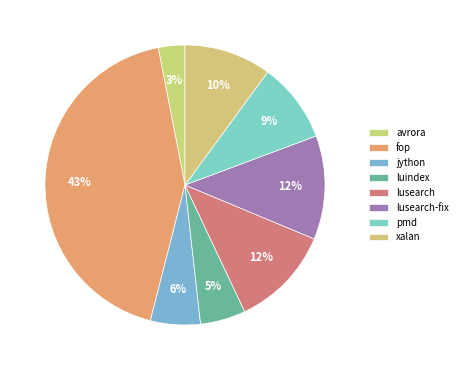

How many segments does this pie chart have?

8